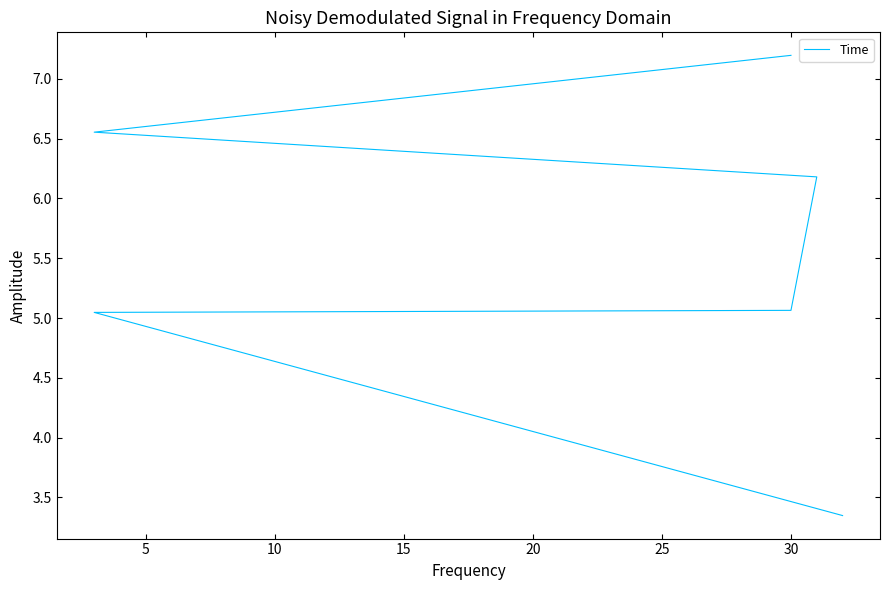

What is the difference between the maximum and minimum values?

3.9